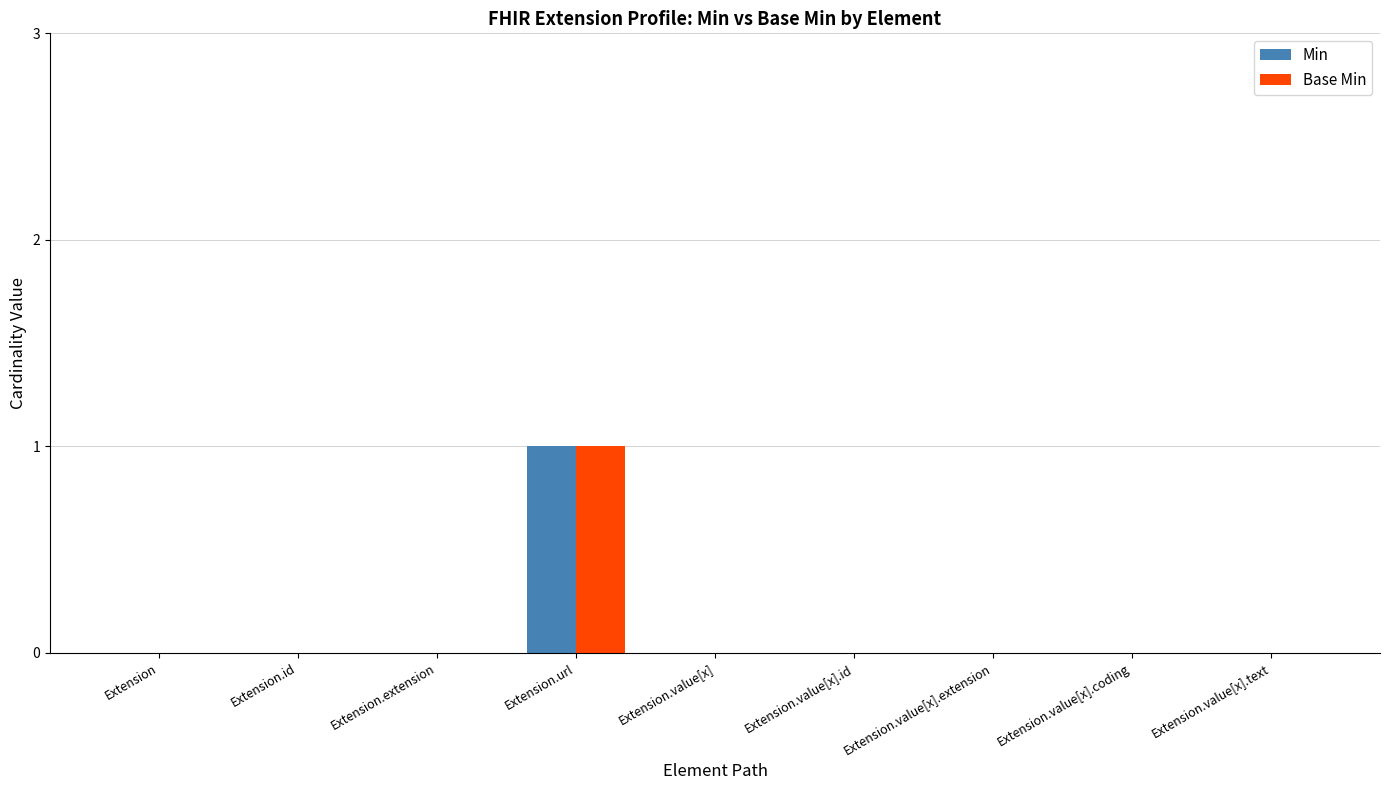

How many Base Min values are between 0 and 1?

9